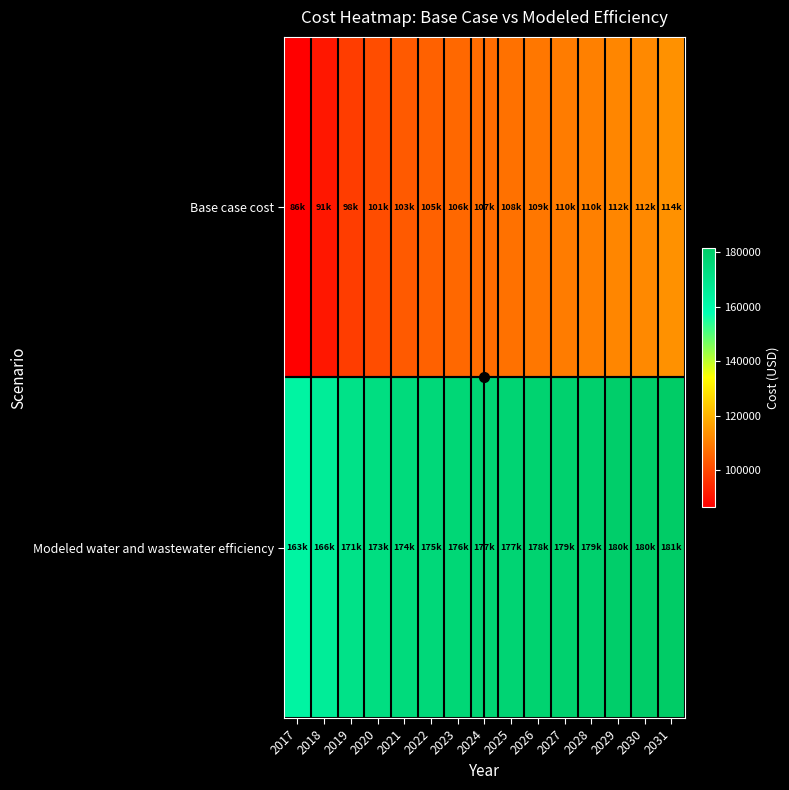

How many data points does each series have?

15